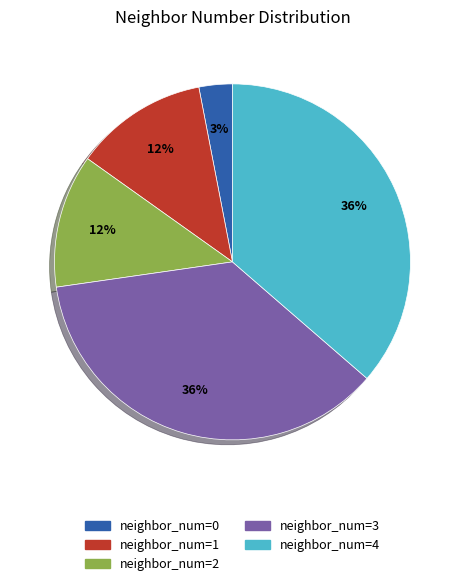

What is the smallest slice in the pie chart?

neighbor_num=0